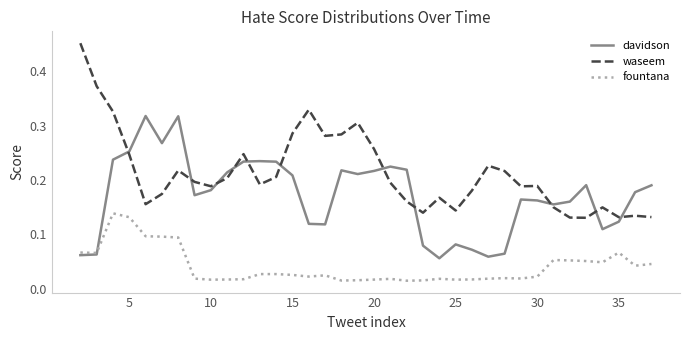

Rank the series by their average value, from lowest to highest.

fountana, davidson, waseem